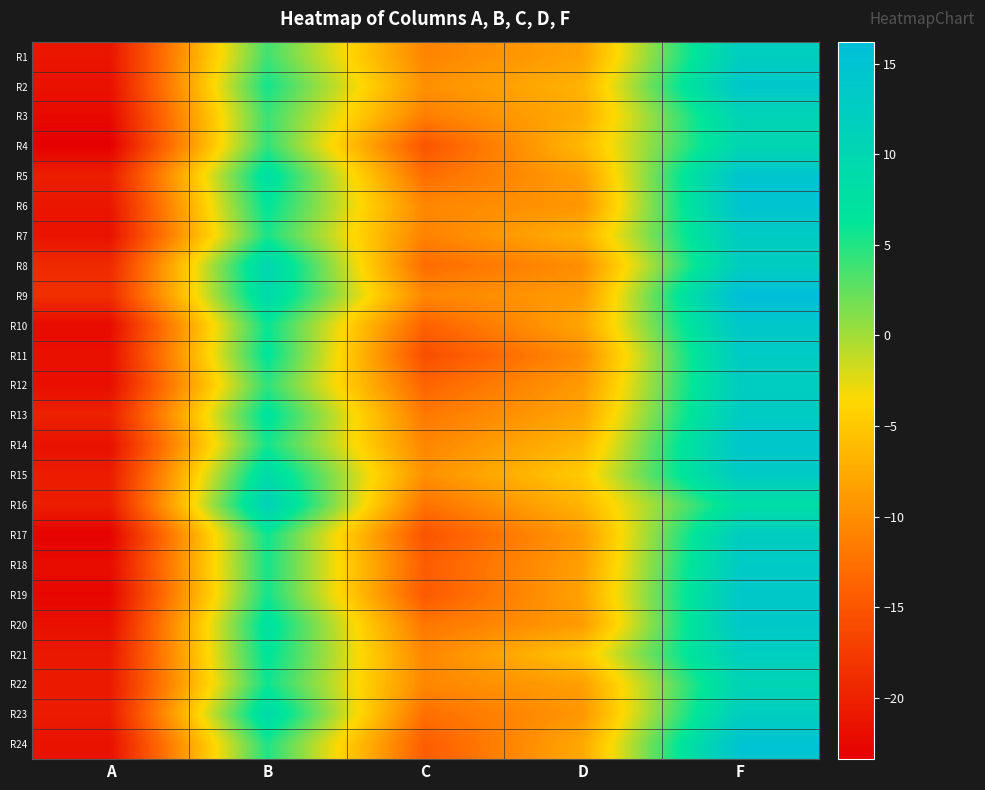

Reading left to right, extract all data points from this chart.

R1: A=-21.2	B=3.8	C=-10.8	D=-8.2	F=12.3
R2: A=-21.7	B=5.6	C=-9.8	D=-6.8	F=13.9
R3: A=-22.4	B=4.0	C=-11.3	D=-7.4	F=10.8
R4: A=-23.4	B=4.3	C=-15.1	D=-6.3	F=10.0
R5: A=-20.4	B=7.9	C=-12.9	D=-8.6	F=14.7
R6: A=-21.2	B=6.6	C=-10.6	D=-9.3	F=14.8
R7: A=-21.5	B=5.3	C=-11.0	D=-7.1	F=12.9
R8: A=-19.2	B=10.2	C=-13.0	D=-9.9	F=12.3
R9: A=-18.8	B=9.3	C=-10.6	D=-8.9	F=16.2
R10: A=-22.2	B=6.0	C=-13.9	D=-8.0	F=13.9
R11: A=-21.8	B=6.6	C=-15.8	D=-10.1	F=13.0
R12: A=-21.9	B=4.4	C=-13.6	D=-8.9	F=12.6
R13: A=-20.1	B=7.1	C=-11.9	D=-8.0	F=13.0
R14: A=-21.7	B=5.5	C=-10.7	D=-6.4	F=14.1
R15: A=-20.6	B=8.9	C=-9.8	D=-4.8	F=13.2
R16: A=-20.4	B=11.2	C=-12.3	D=-6.6	F=8.2
R17: A=-23.1	B=5.8	C=-15.2	D=-8.9	F=12.5
R18: A=-22.1	B=5.4	C=-14.3	D=-8.5	F=13.1
R19: A=-22.7	B=5.5	C=-14.7	D=-8.1	F=13.7
R20: A=-21.8	B=7.5	C=-12.1	D=-8.9	F=13.8
R21: A=-20.9	B=6.7	C=-10.7	D=-5.1	F=12.2
R22: A=-20.9	B=5.8	C=-10.6	D=-8.5	F=10.7
R23: A=-20.6	B=9.1	C=-12.7	D=-9.2	F=12.2
R24: A=-21.7	B=5.1	C=-14.3	D=-7.7	F=15.0